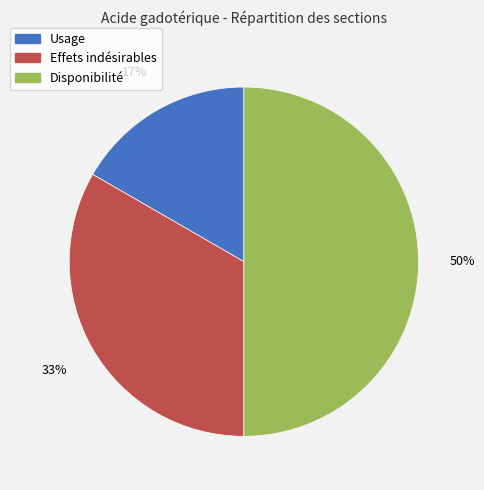

Is it true that Effets indésirables is 47% of the pie?

False